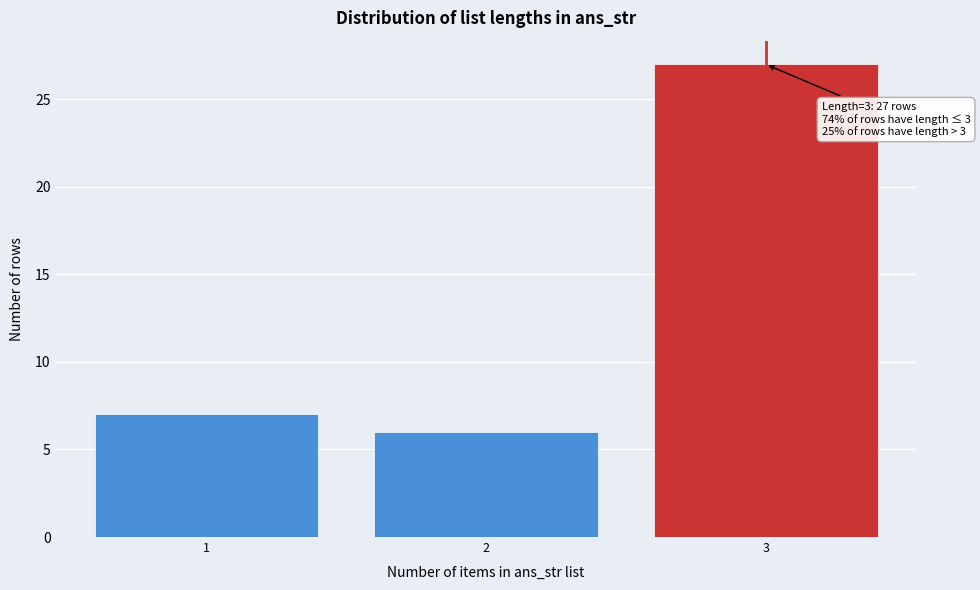

Reading left to right, what are all the values shown in this chart?

1=7	2=6	3=27